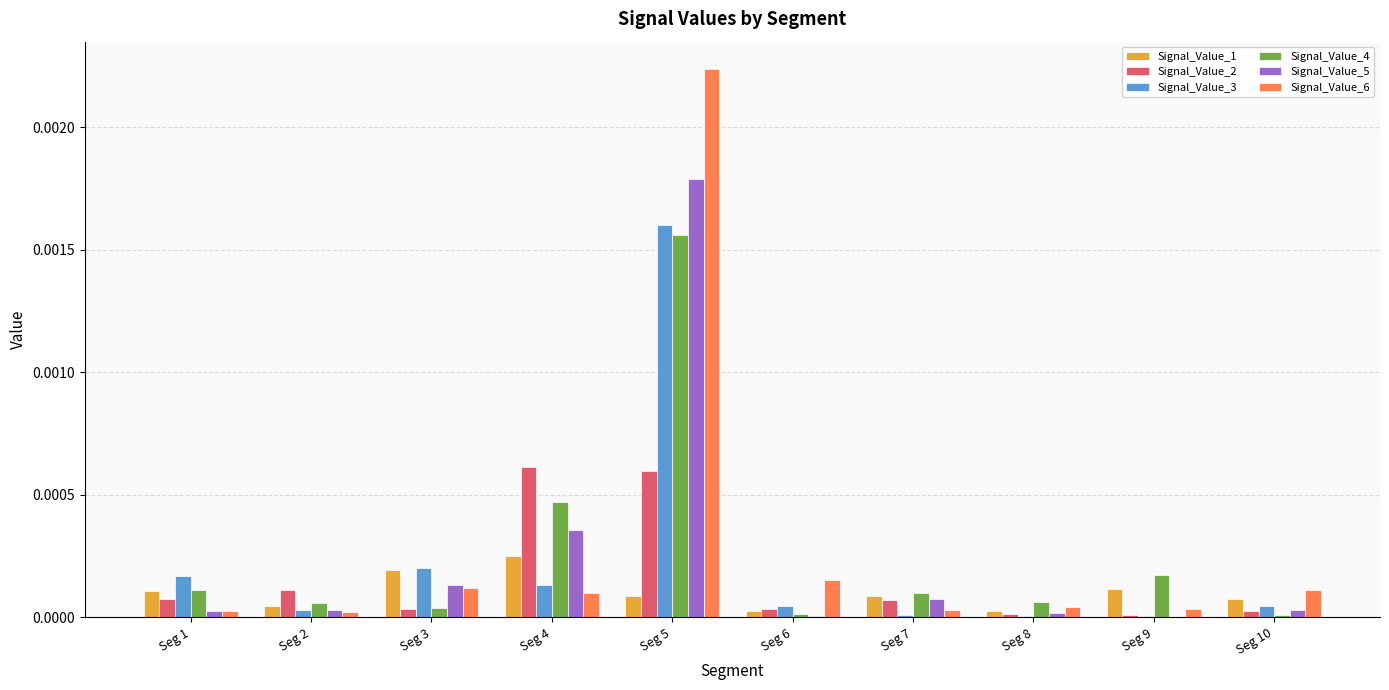

Is the value of Signal_Value_6 at Seg 5 greater than the value of Signal_Value_4 at Seg 10?

Yes